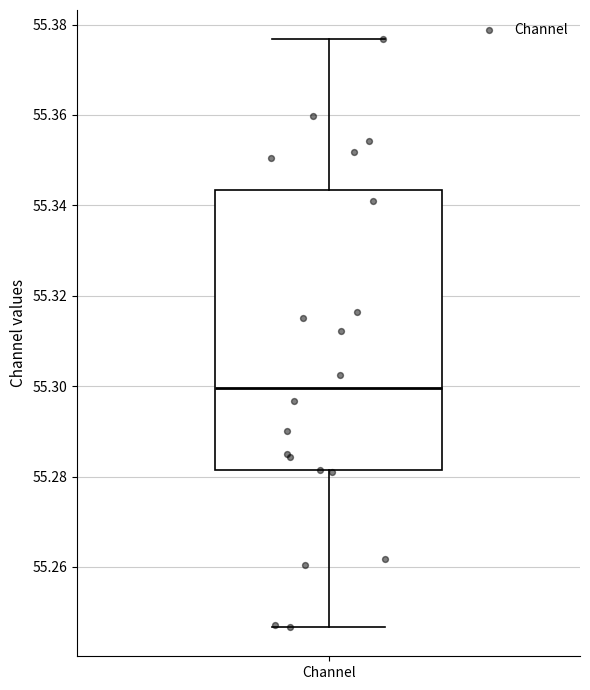

Read this box plot against the y-axis: the position of the median line, the range covered by the box, and the ends of both whiskers. The values are not printed on the chart, so give them approximately, as read against the axis.

median 55.300, box 55.282 to 55.344, whiskers 55.246 to 55.376